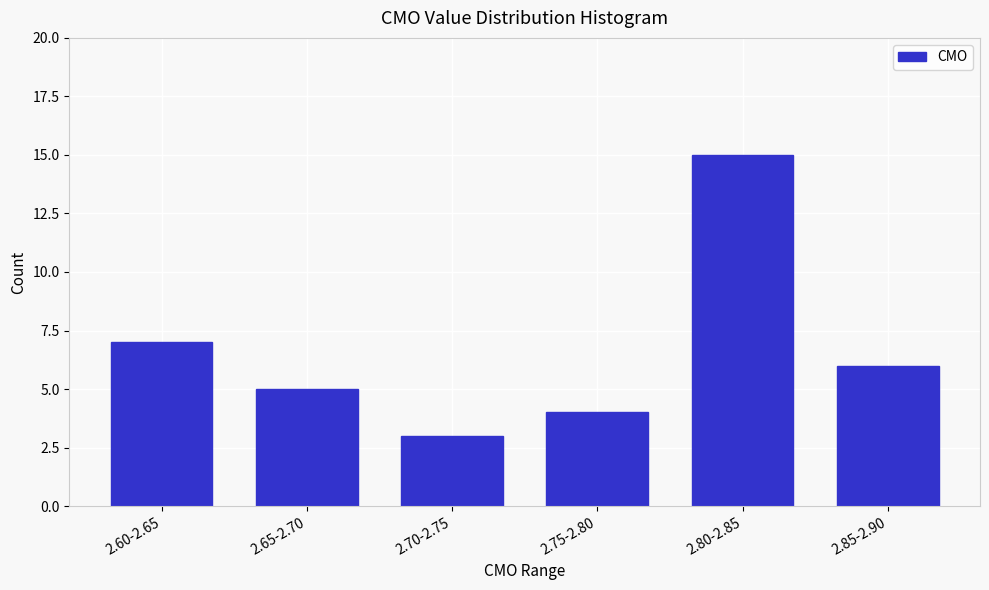

Reading right to left, list all the values displayed in this chart.

2.85-2.90=6	2.80-2.85=15	2.75-2.80=4	2.70-2.75=3	2.65-2.70=5	2.60-2.65=7